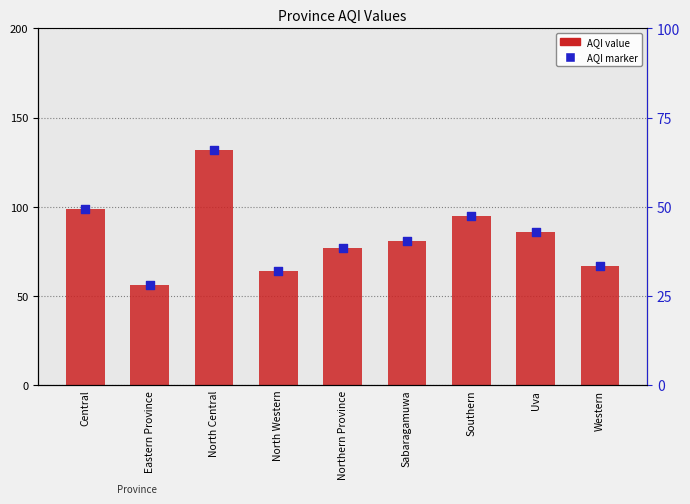

Which series has the largest total across all categories?

AQI